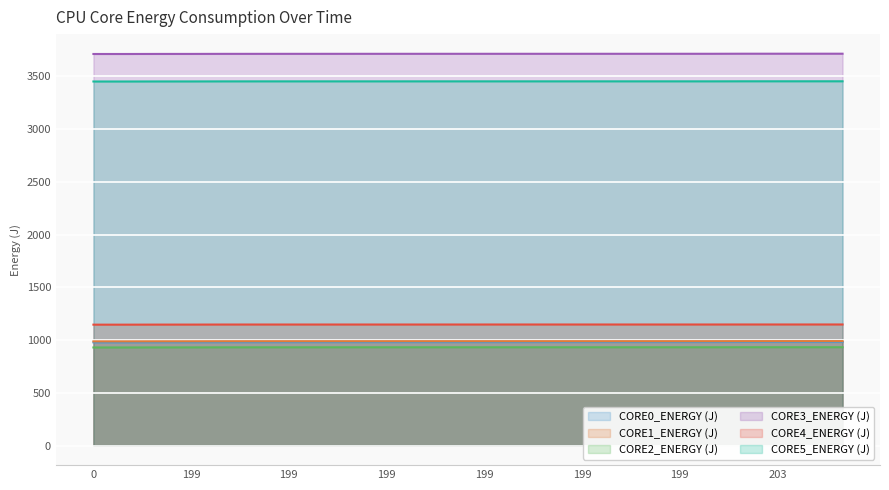

True or false: CORE0_ENERGY (J) and CORE4_ENERGY (J) cross at least once.

False